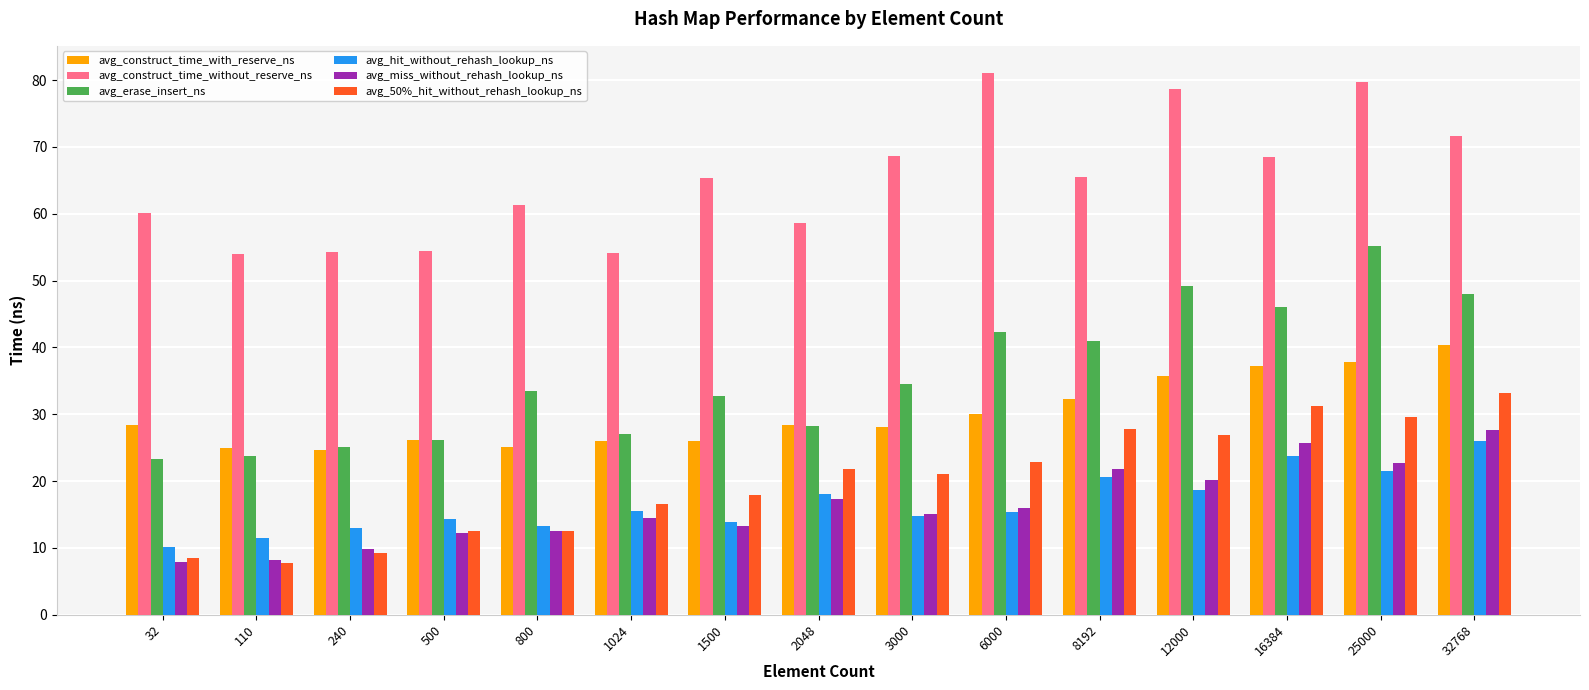

Between 8192 and 25000, which series saw the biggest shift?

avg_construct_time_without_reserve_ns